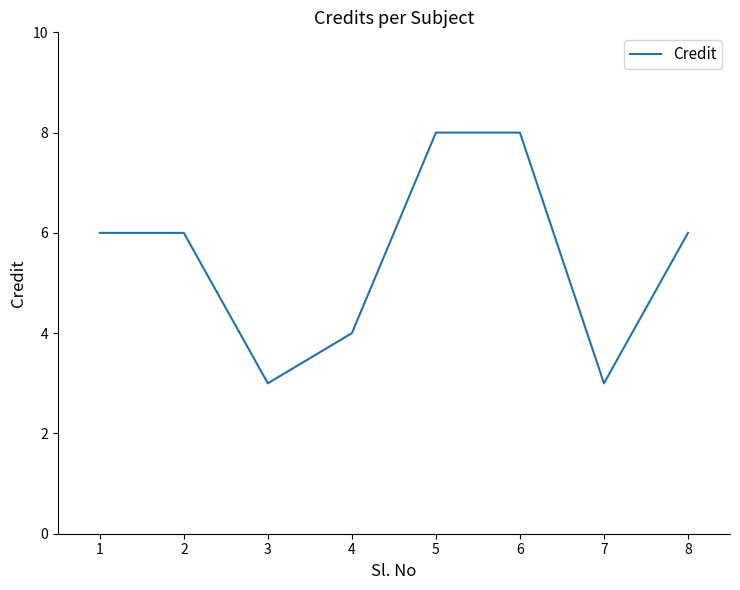

Read the value at 2.

6